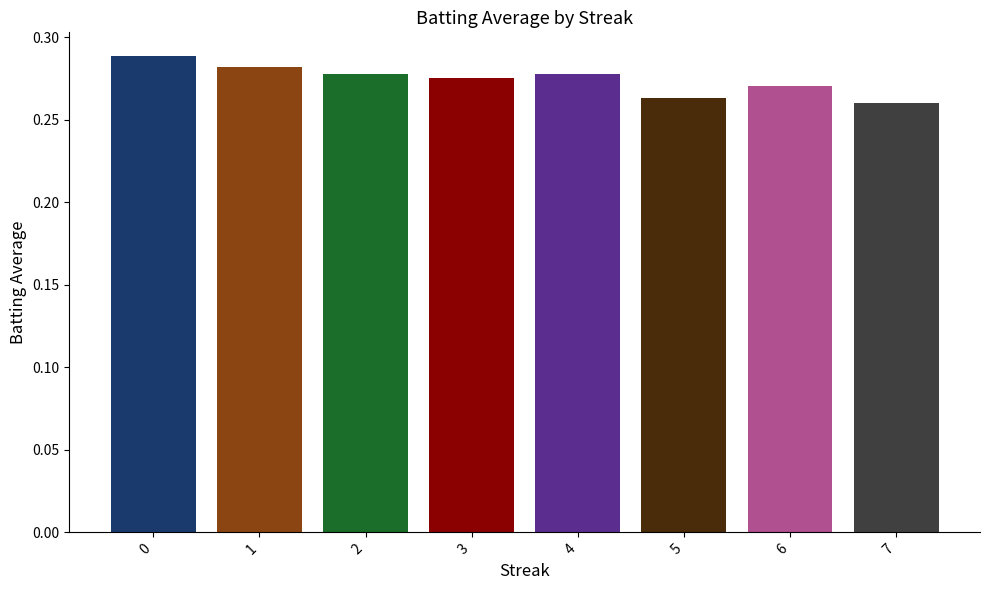

What is the sum of all values?

2.2